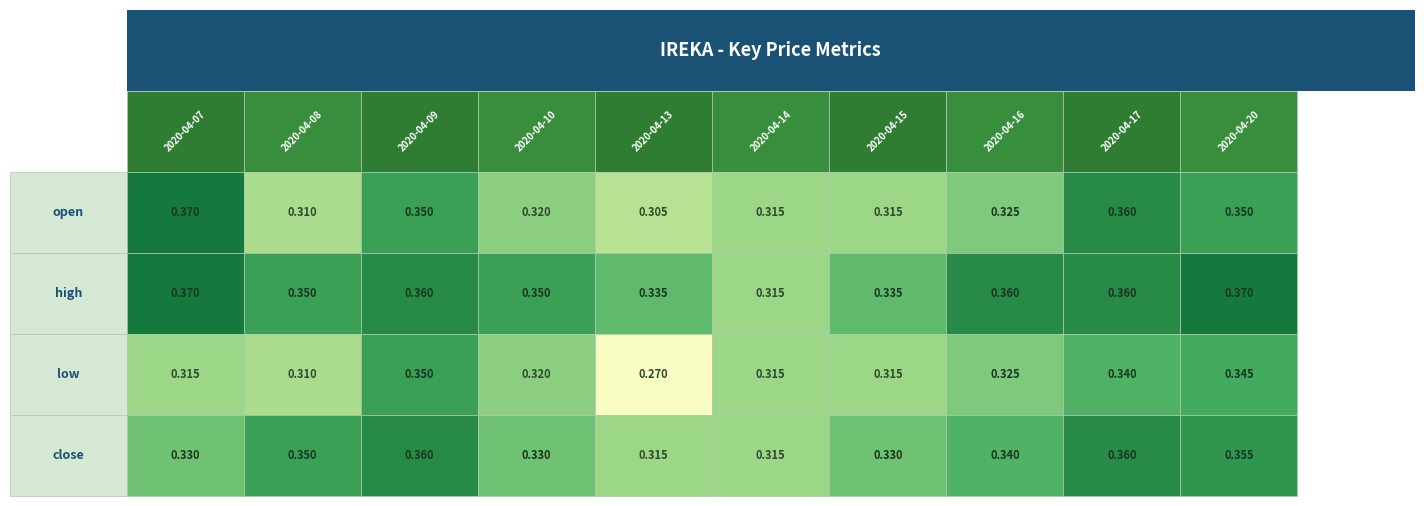

At which category is the sum across all series the highest?

2020-04-09